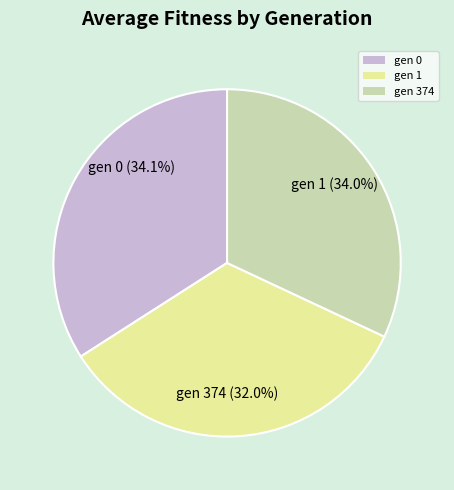

Is the sum of gen 1 and gen 374 greater than half?

Yes